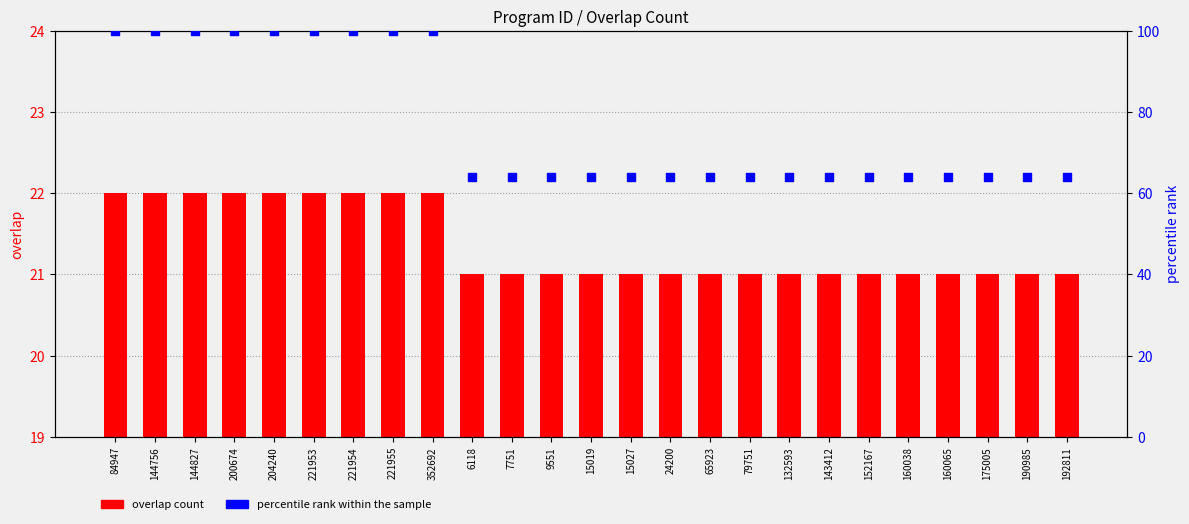

Which series contains the lowest Y value?

overlap count